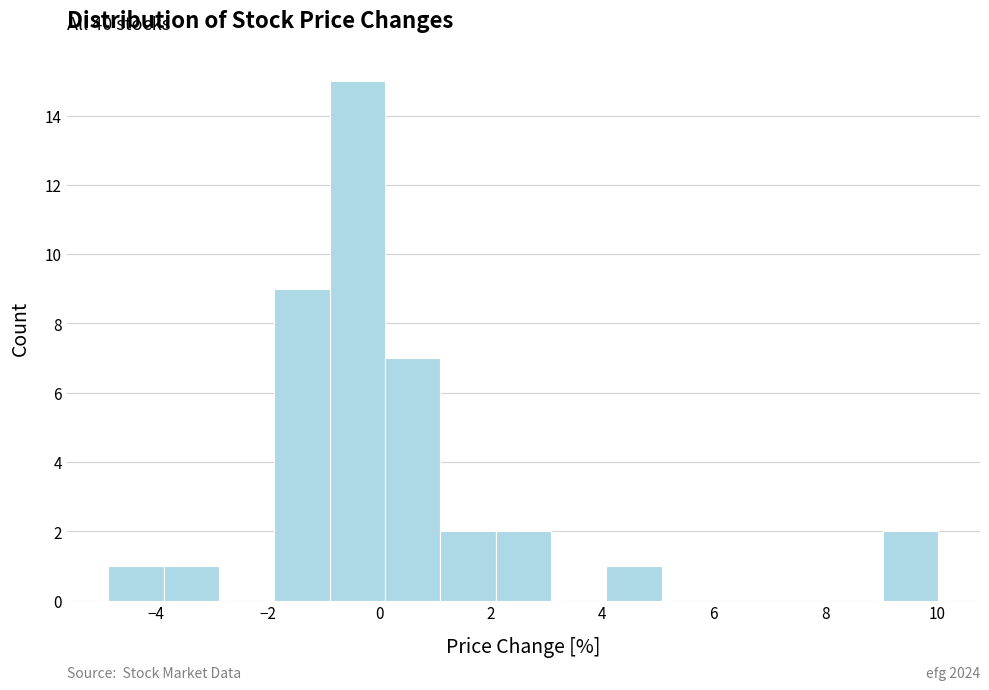

Which range on the x-axis has the tallest bar?

-0.8 to 0.2